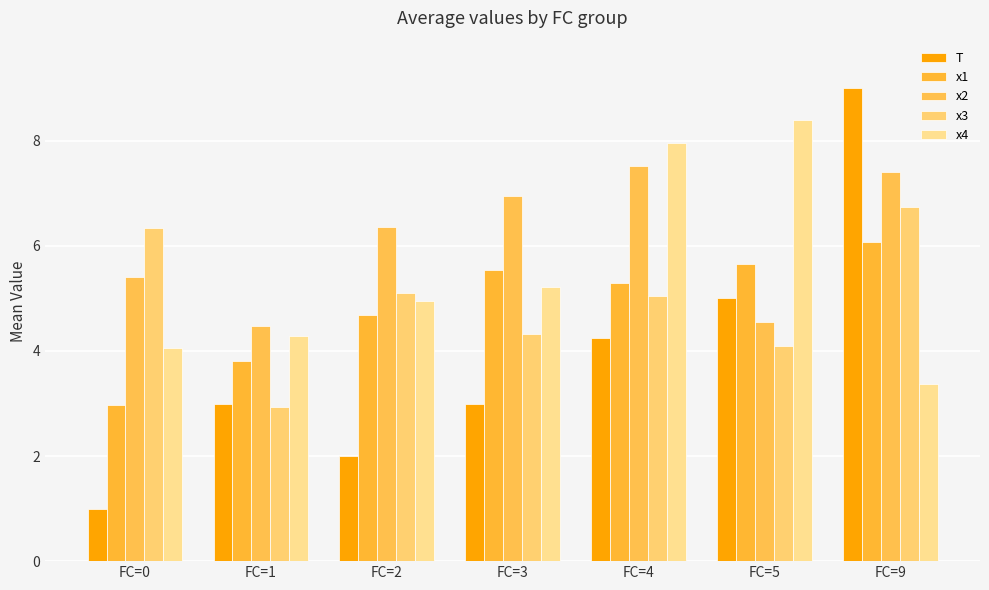

What is the sum of the x1 values at FC=2 and FC=9?

10.8